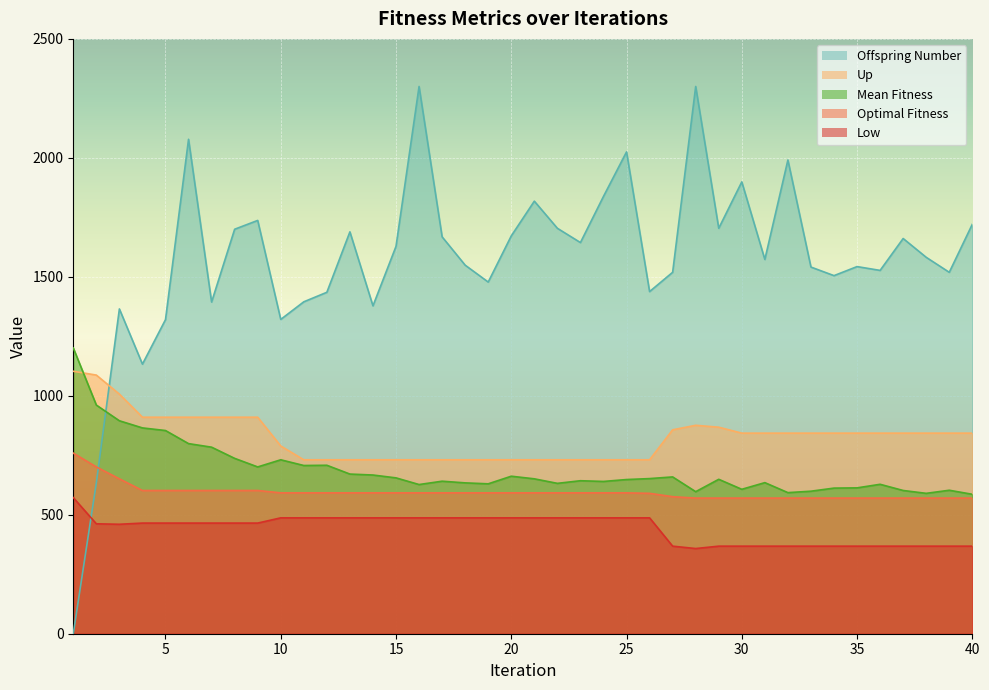

True or false: Up and Optimal Fitness cross at least once.

False